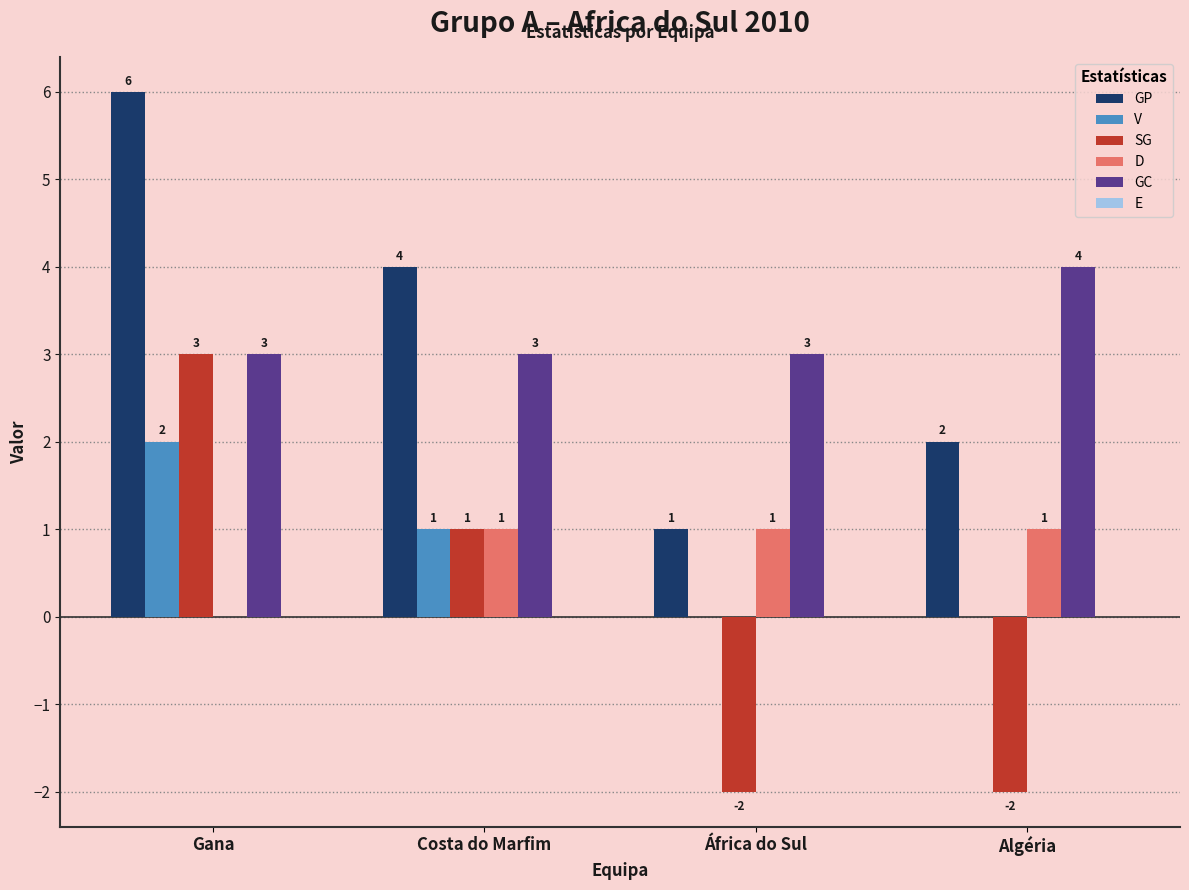

Reading left to right, what are all the values shown in this chart?

GP: Gana=6	Costa do Marfim=4	África do Sul=1	Algéria=2
V: Gana=2	Costa do Marfim=1	África do Sul=0	Algéria=0
SG: Gana=3	Costa do Marfim=1	África do Sul=-2	Algéria=-2
D: Gana=0	Costa do Marfim=1	África do Sul=1	Algéria=1
GC: Gana=3	Costa do Marfim=3	África do Sul=3	Algéria=4